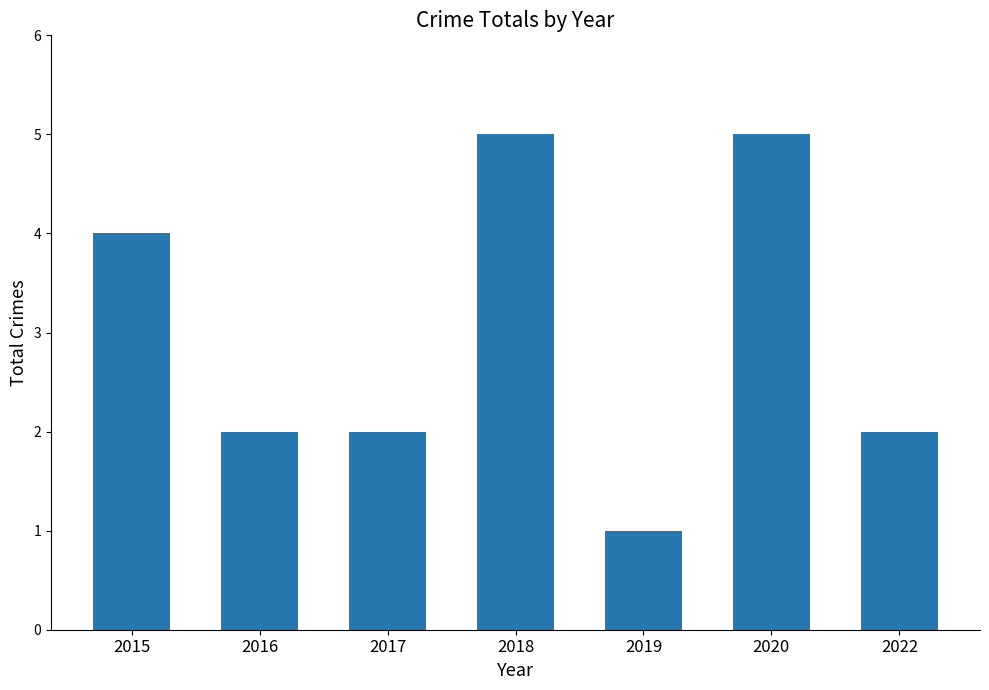

How many distinct data groups are displayed?

1